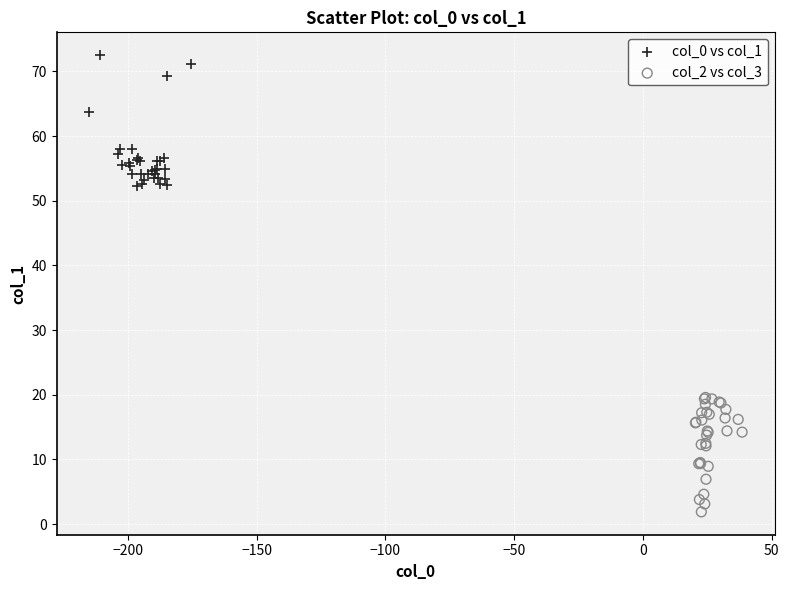

What are all the series names shown in the legend?

col_0 vs col_1, col_2 vs col_3